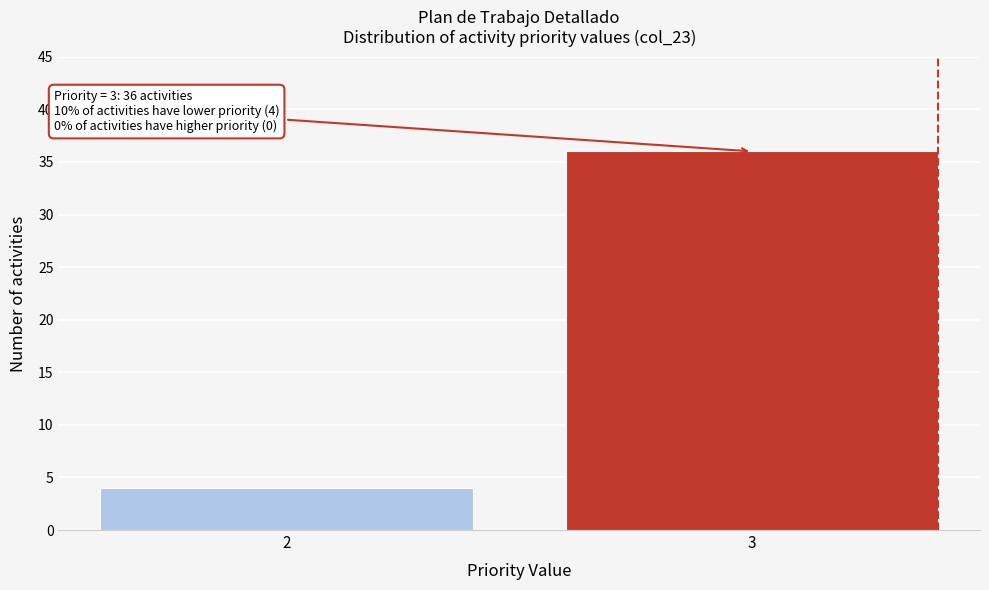

Reading left to right, what are all the values shown in this chart?

2=4	3=36